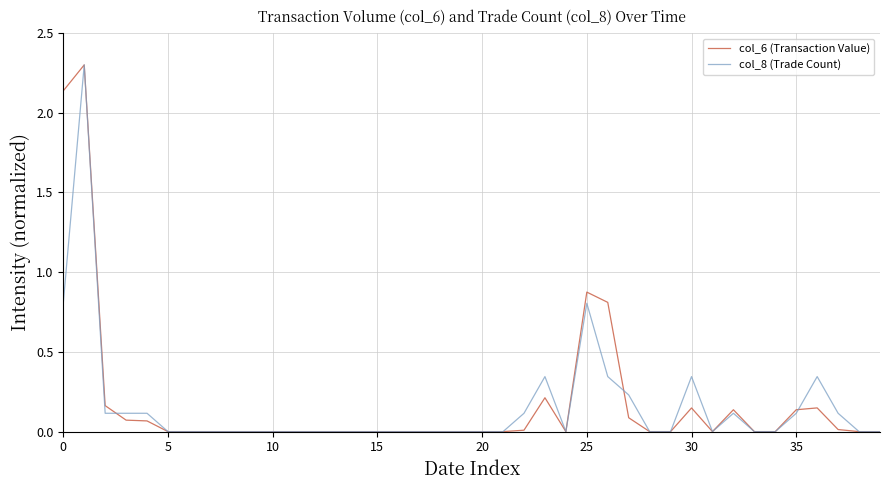

What is the maximum value shown in the chart?

2.3